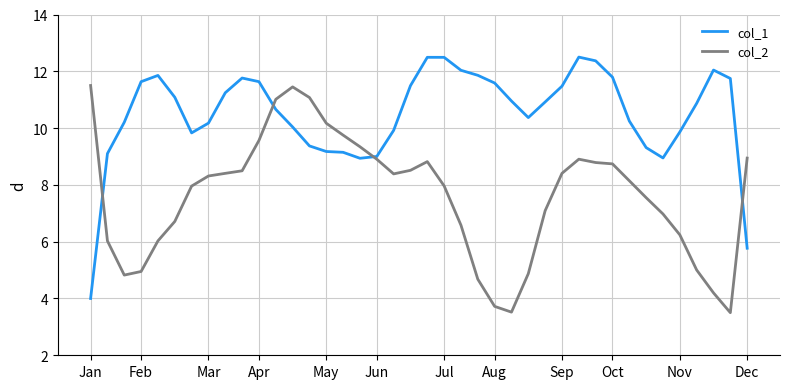

Rank the series by their average value, from lowest to highest.

col_2, col_1